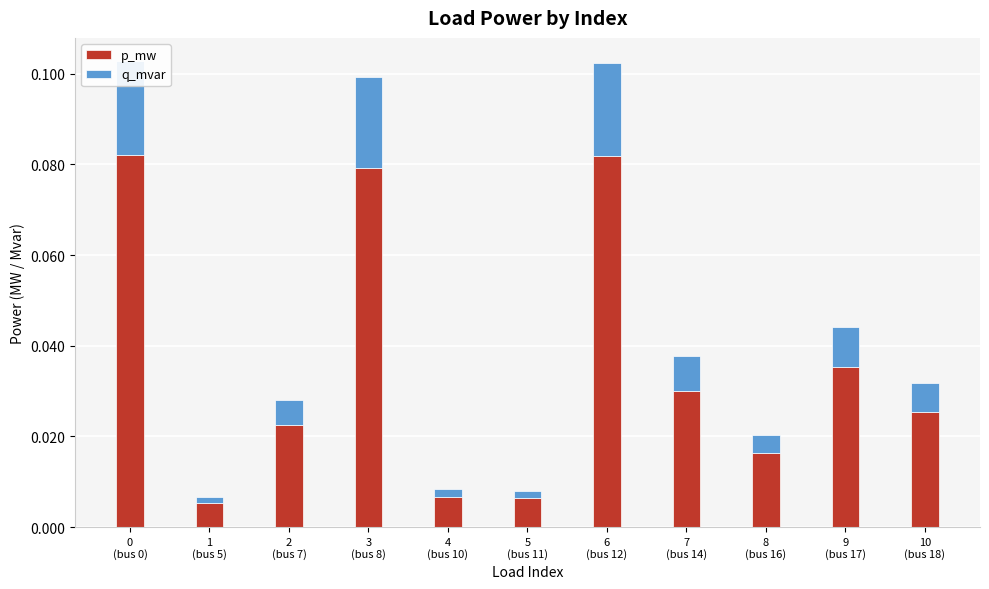

Reading left to right, what are all the values shown in this chart?

p_mw: 0.1	0.0	0.0	0.1	0.0	0.0	0.1	0.0	0.0	0.0	0.0
q_mvar: 0.0	0.0	0.0	0.0	0.0	0.0	0.0	0.0	0.0	0.0	0.0